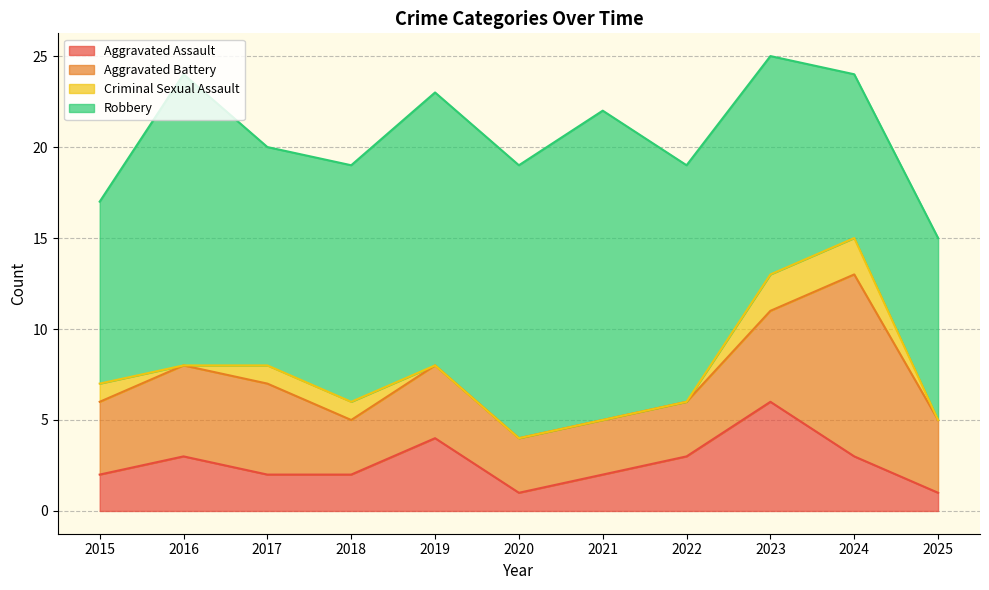

At which label does Robbery first exceed 13?

2016